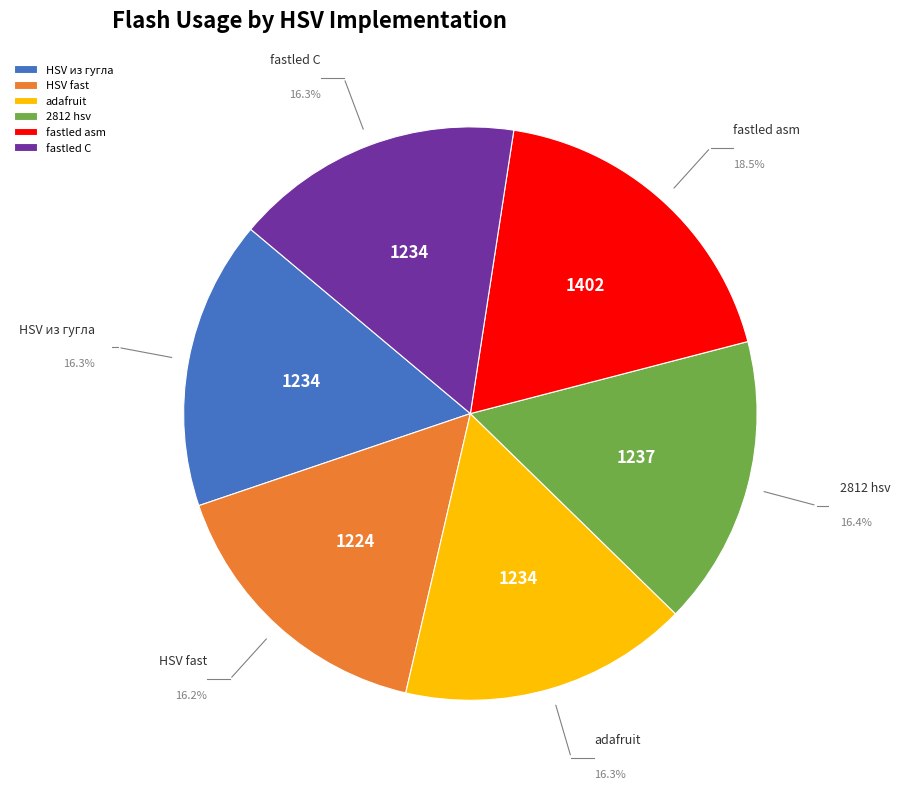

Does any single category account for the majority?

No